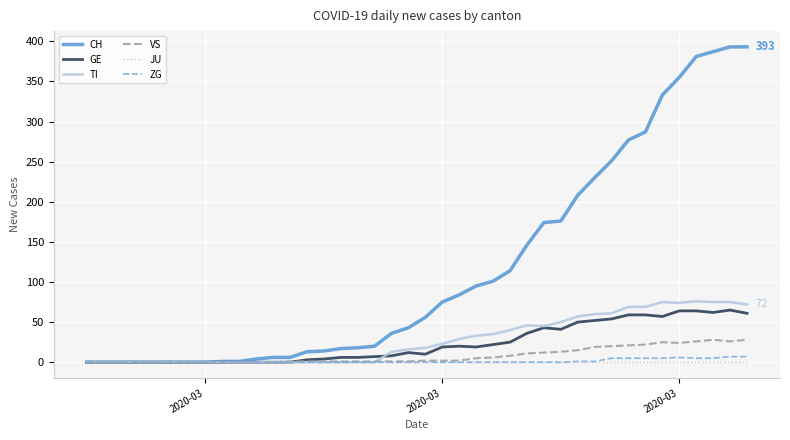

Which series has the largest total across all categories?

CH